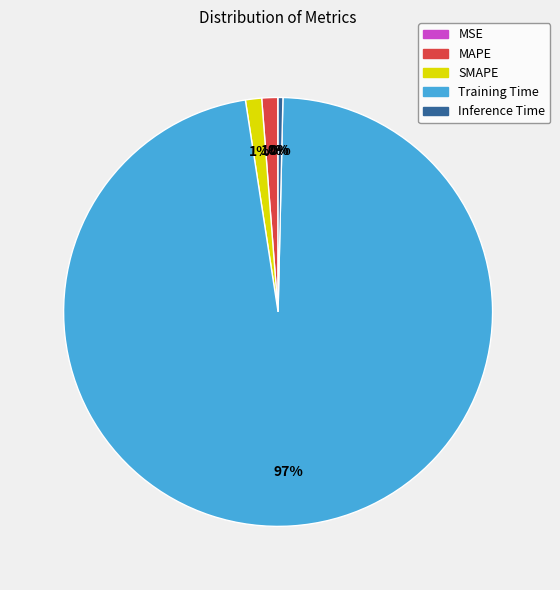

To the nearest percent, what is the difference between the Inference Time and SMAPE slice percentages?

1%